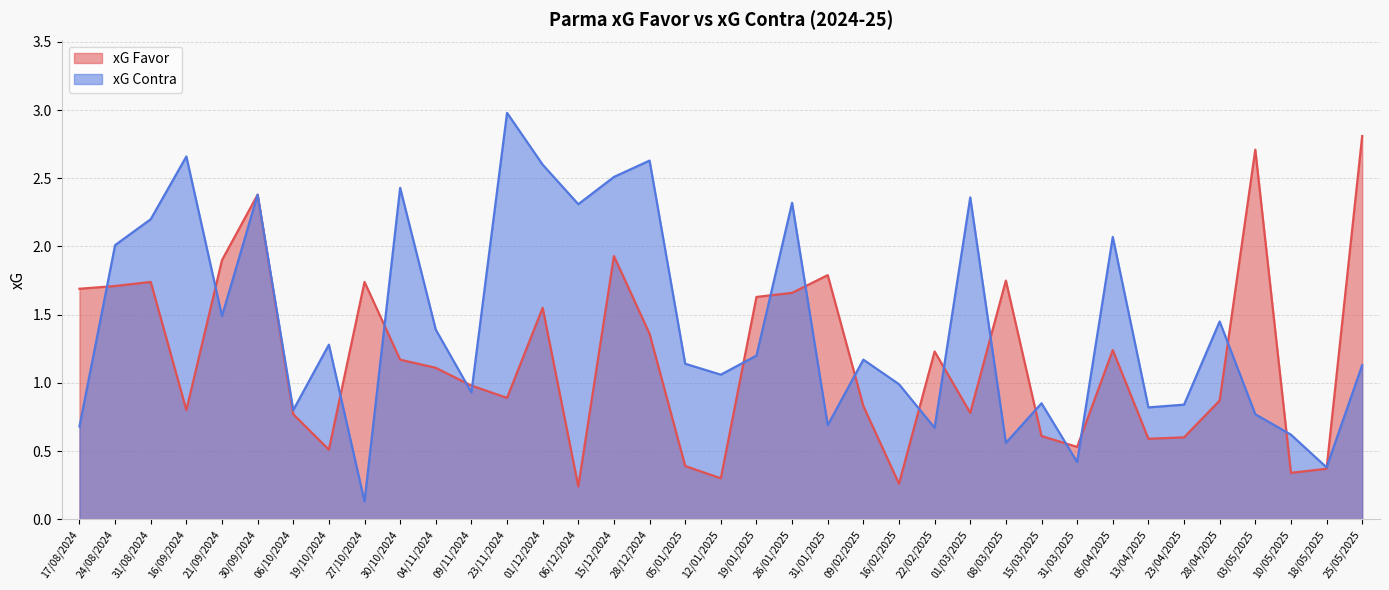

At 24/08/2024, list the series in order from largest to smallest.

xG Contra, xG Favor